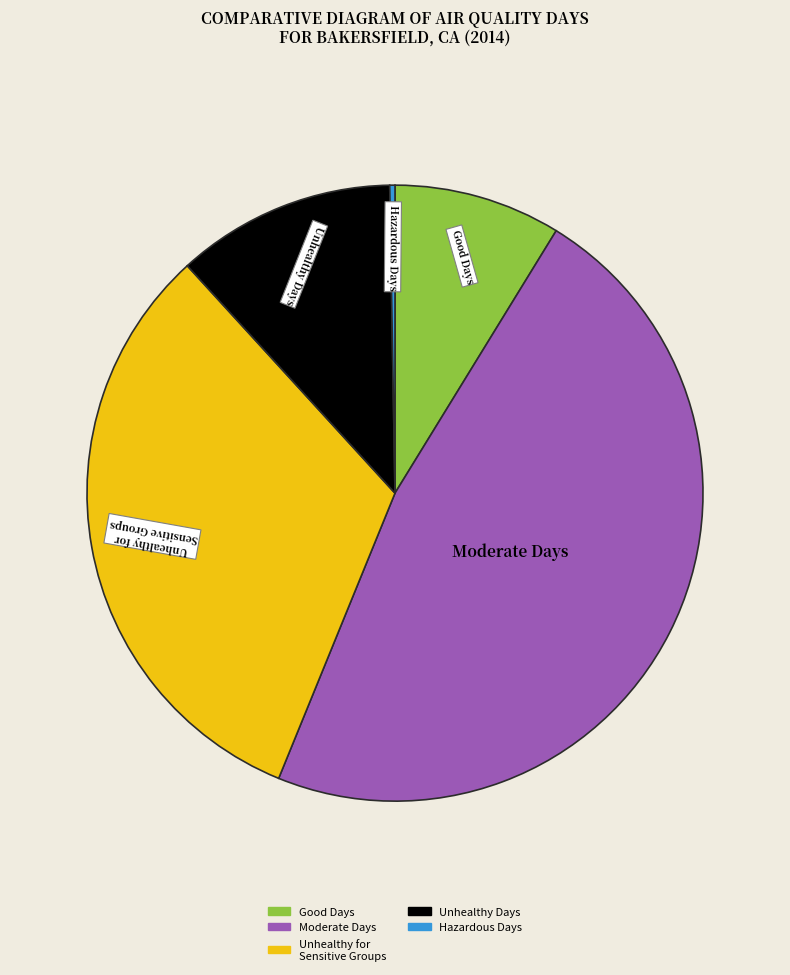

Is there a majority slice in this chart?

No